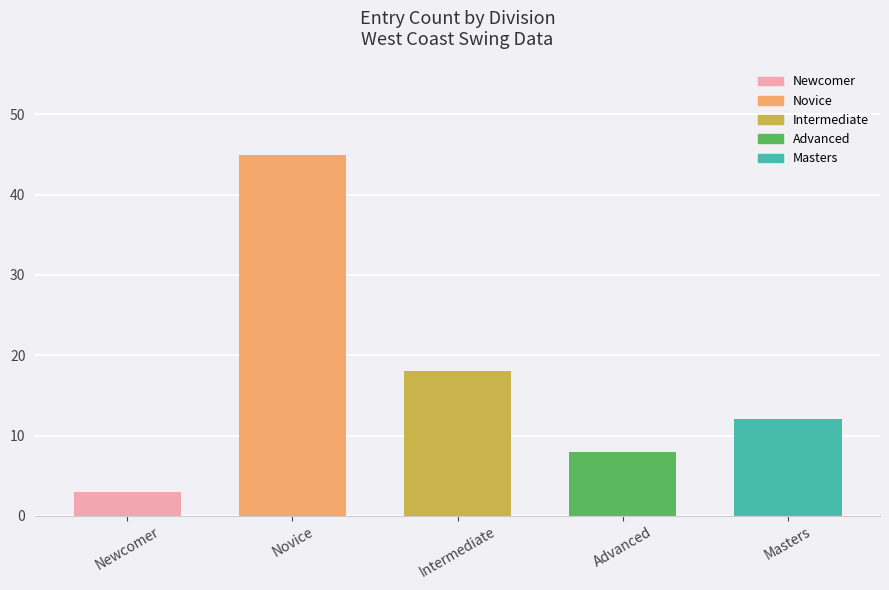

Rank the categories by value from lowest to highest.

Newcomer, Advanced, Masters, Intermediate, Novice